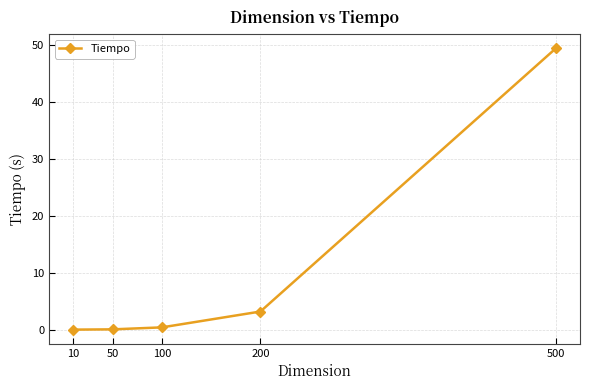

Count the number of data series in this chart.

1